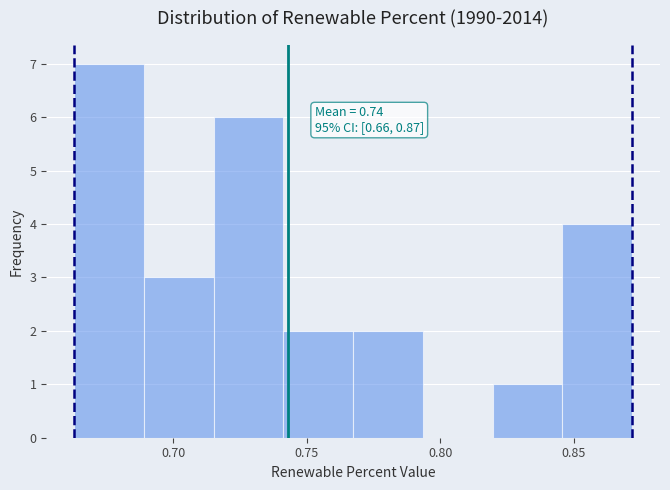

Which range on the x-axis has the tallest bar?

0.665 to 0.690